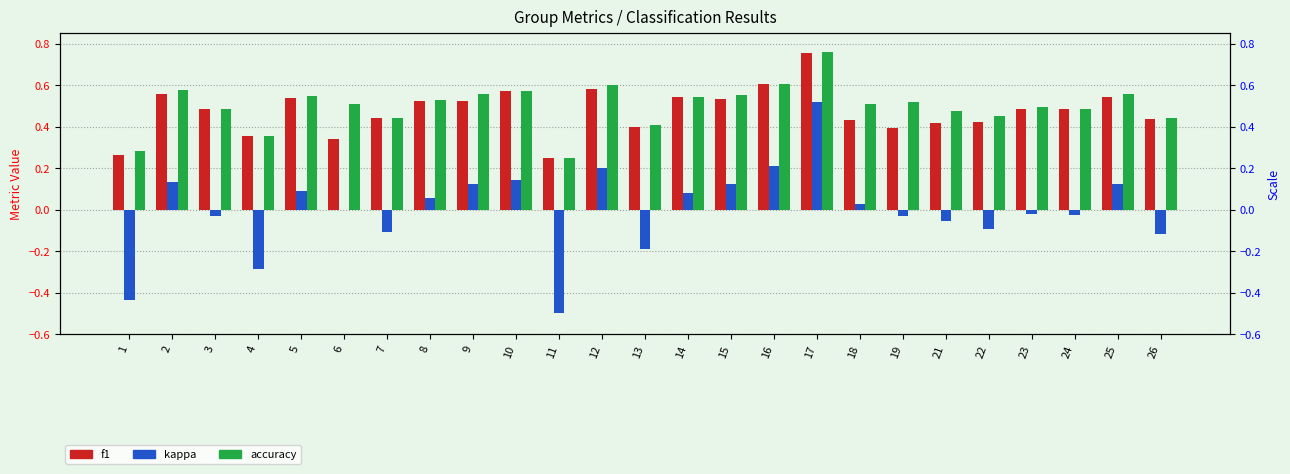

What value does the f1 series have at 22?

0.4